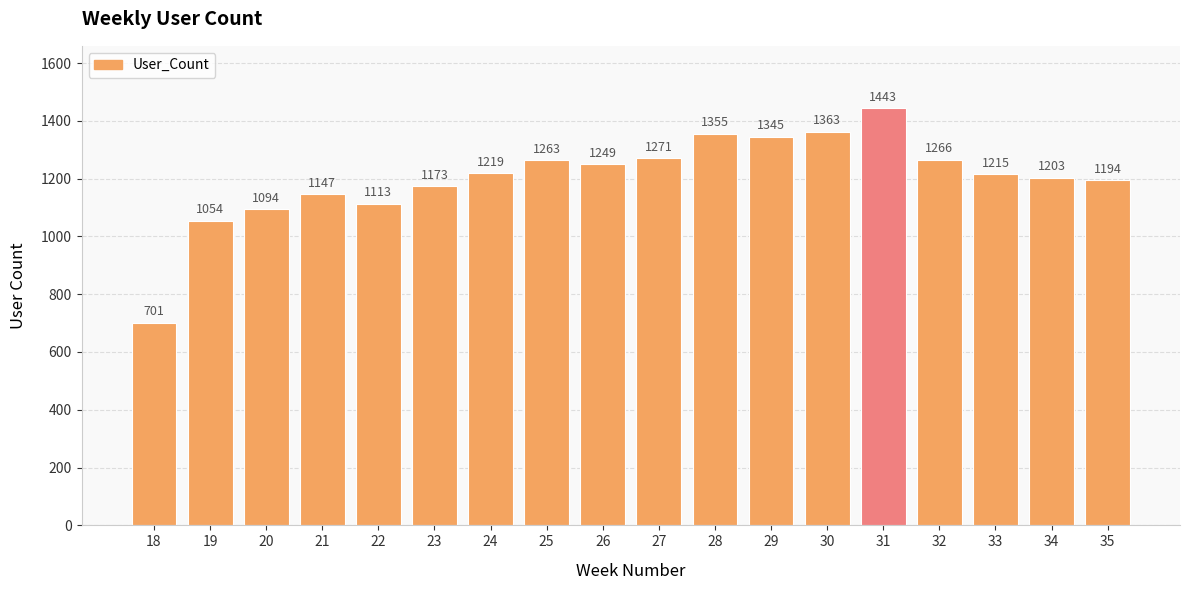

How many data points are less than 1219?

9